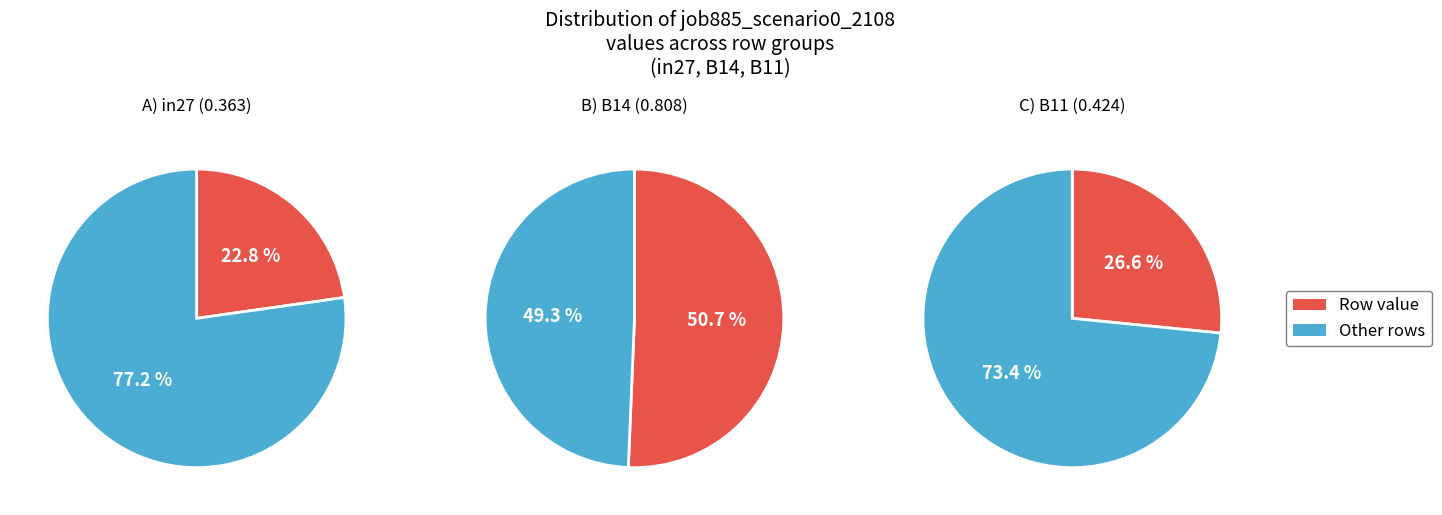

Is it true that B14 is 51% of the pie?

True